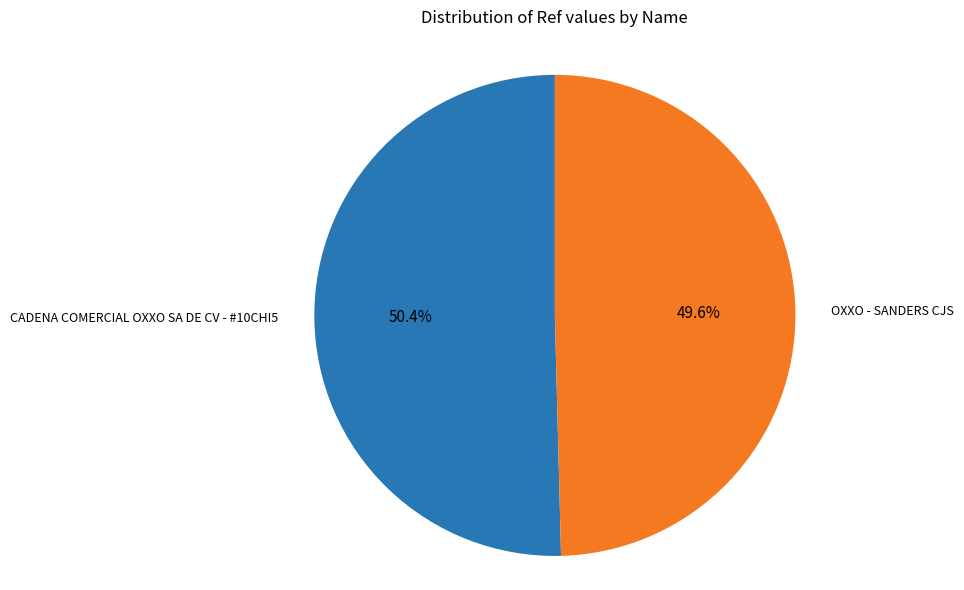

What is the ratio of the value at OXXO - SANDERS CJS to the value at CADENA COMERCIAL OXXO SA DE CV - #10CHI5?

1.0